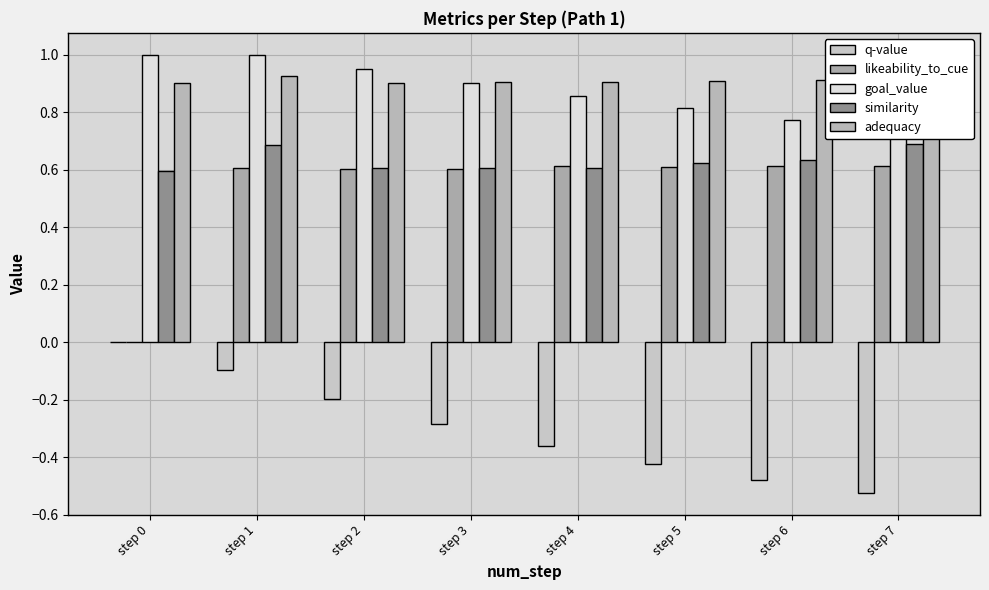

What are all the series names shown in the legend?

q-value, likeability_to_cue, goal_value, similarity, adequacy